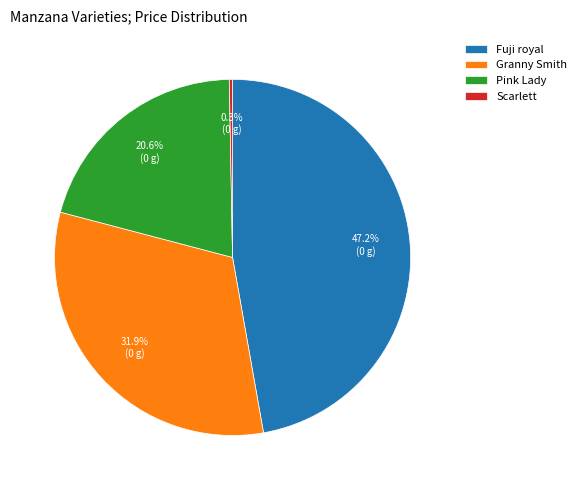

How many segments does this pie chart have?

4